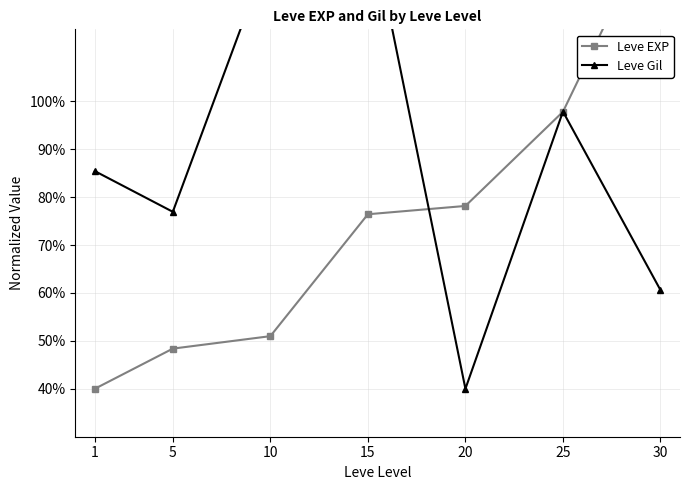

What is the lowest value of the Leve EXP series?

40.0